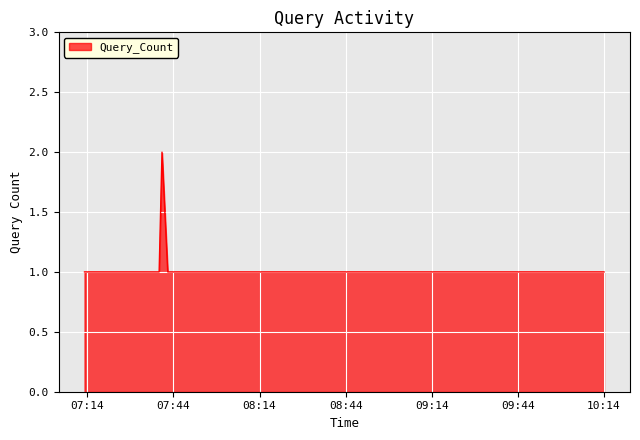

Reading left to right, list all the values displayed in this chart.

1	1	1	2	1	1	1	1